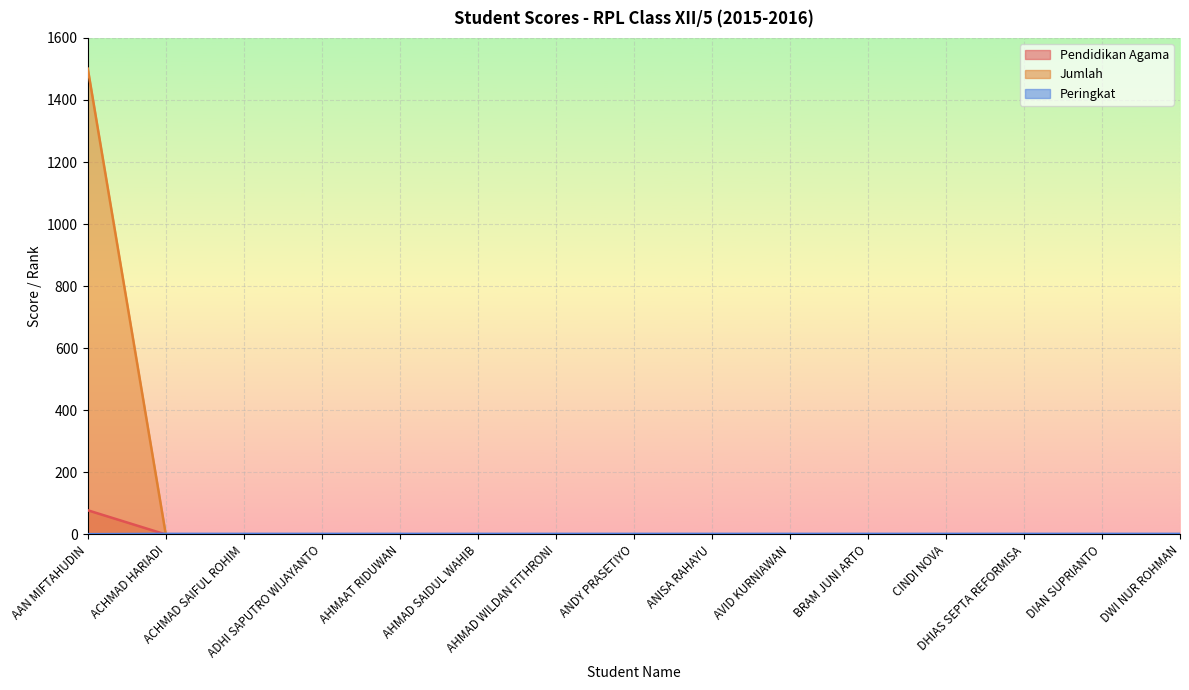

At AAN MIFTAHUDIN, list the series in order from largest to smallest.

Jumlah, Pendidikan Agama, Peringkat